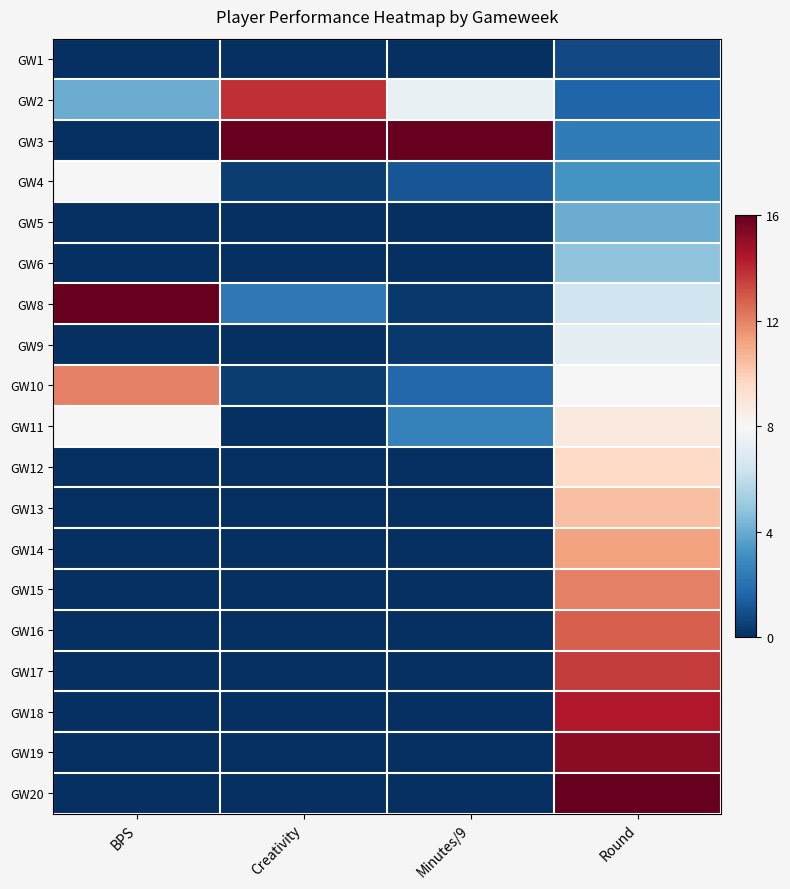

Reading left to right, list all the values displayed in this chart.

GW1: BPS=0.0	Creativity=0.0	Minutes/9=0.0	Round=0.8
GW2: BPS=4.0	Creativity=13.9	Minutes/9=7.4	Round=1.6
GW3: BPS=0.0	Creativity=16.0	Minutes/9=16.0	Round=2.4
GW4: BPS=8.0	Creativity=0.4	Minutes/9=1.1	Round=3.2
GW5: BPS=0.0	Creativity=0.0	Minutes/9=0.0	Round=4.0
GW6: BPS=0.0	Creativity=0.0	Minutes/9=0.0	Round=4.8
GW8: BPS=16.0	Creativity=2.3	Minutes/9=0.3	Round=6.4
GW9: BPS=0.0	Creativity=0.0	Minutes/9=0.3	Round=7.2
GW10: BPS=12.0	Creativity=0.4	Minutes/9=1.7	Round=8.0
GW11: BPS=8.0	Creativity=0.0	Minutes/9=2.6	Round=8.8
GW12: BPS=0.0	Creativity=0.0	Minutes/9=0.0	Round=9.6
GW13: BPS=0.0	Creativity=0.0	Minutes/9=0.0	Round=10.4
GW14: BPS=0.0	Creativity=0.0	Minutes/9=0.0	Round=11.2
GW15: BPS=0.0	Creativity=0.0	Minutes/9=0.0	Round=12.0
GW16: BPS=0.0	Creativity=0.0	Minutes/9=0.0	Round=12.8
GW17: BPS=0.0	Creativity=0.0	Minutes/9=0.0	Round=13.6
GW18: BPS=0.0	Creativity=0.0	Minutes/9=0.0	Round=14.4
GW19: BPS=0.0	Creativity=0.0	Minutes/9=0.0	Round=15.2
GW20: BPS=0.0	Creativity=0.0	Minutes/9=0.0	Round=16.0